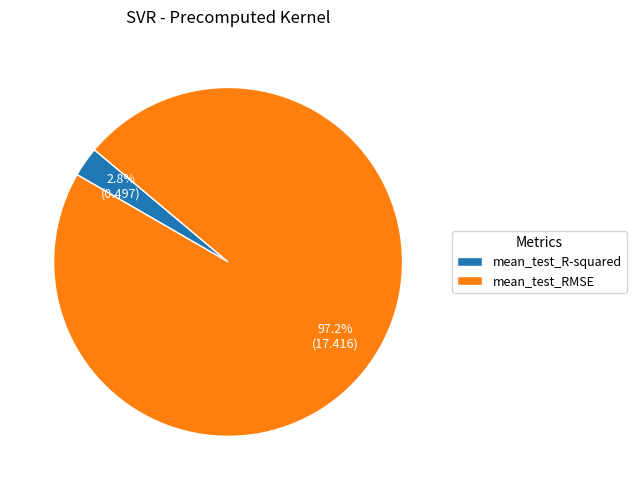

Which slice represents more than half of the pie?

mean_test_RMSE